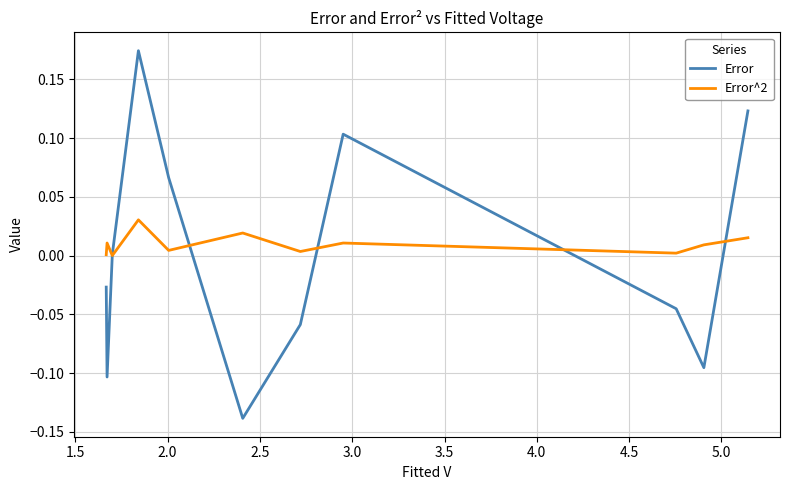

True or false: Error and Error^2 intersect in this chart.

True